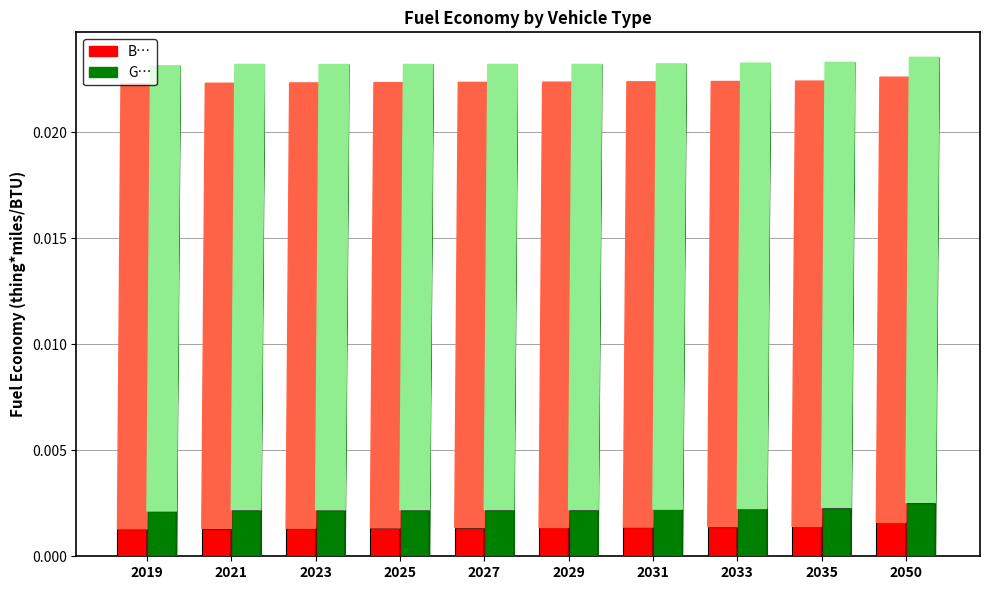

Which label corresponds to the largest value in the chart?

2050